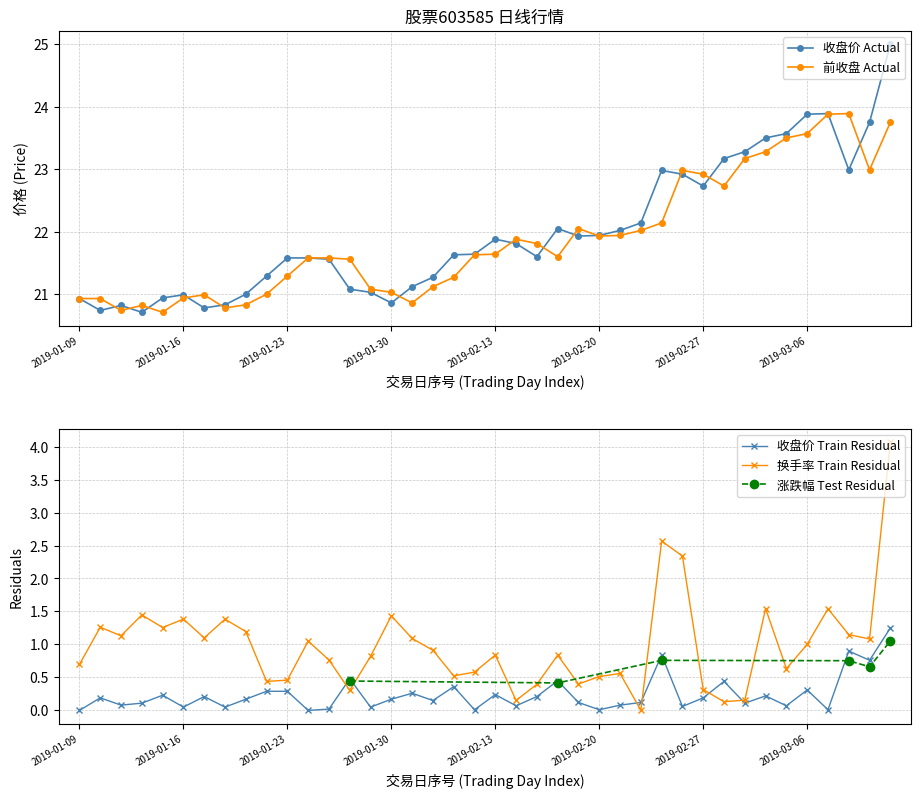

What is the difference between the highest and lowest values at 2019-01-28?

0.5